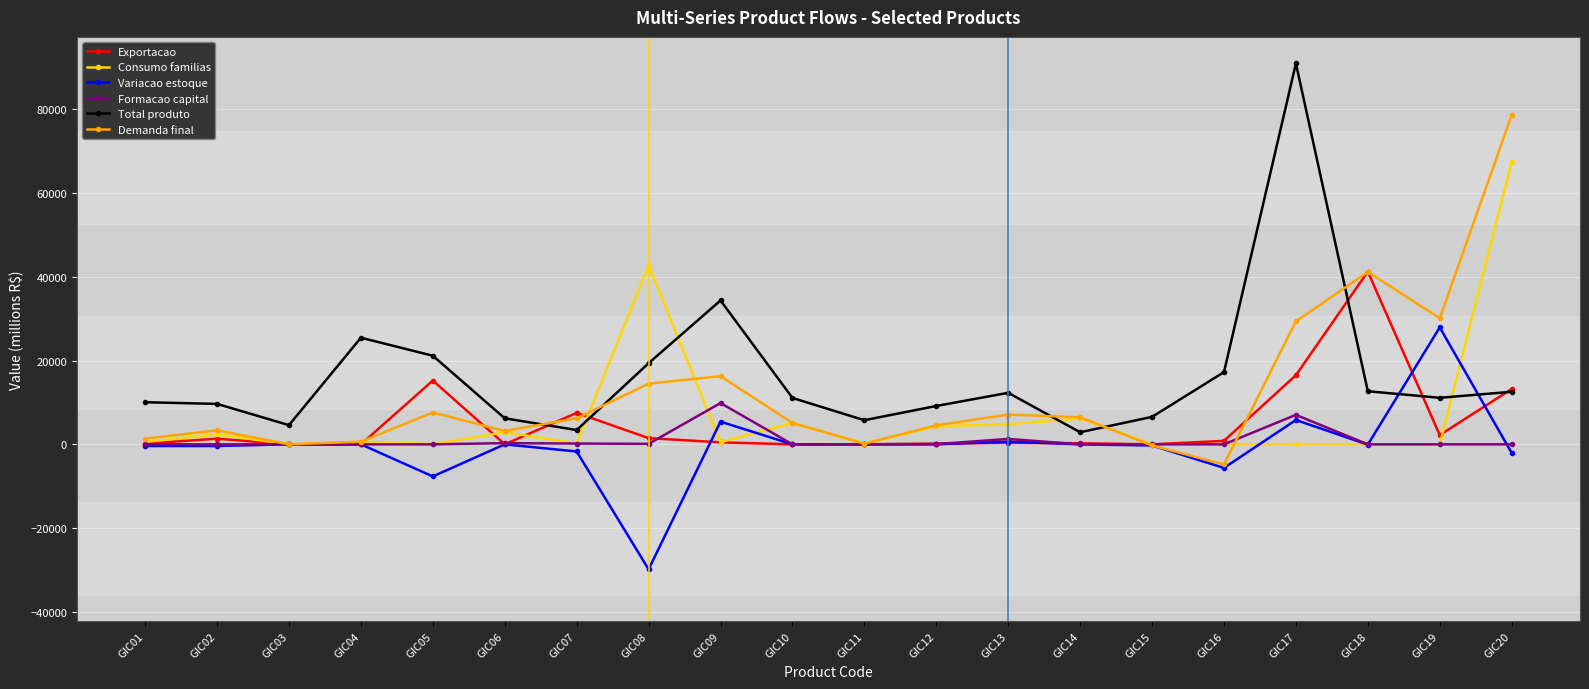

Rank the series by their maximum value, from lowest to highest.

Formacao capital, Variacao estoque, Exportacao, Consumo familias, Demanda final, Total produto